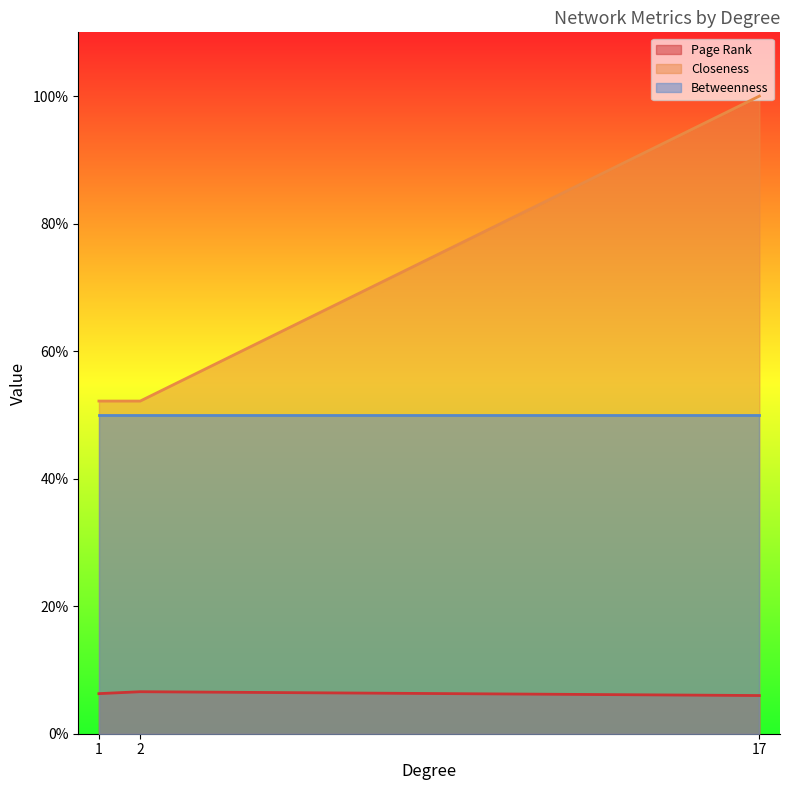

Rank the series by their maximum value, from highest to lowest.

Closeness, Betweenness, Page Rank